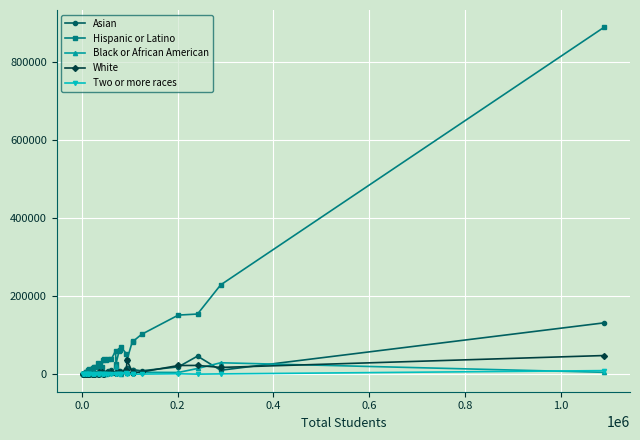

Which series has the largest total across all categories?

Hispanic or Latino